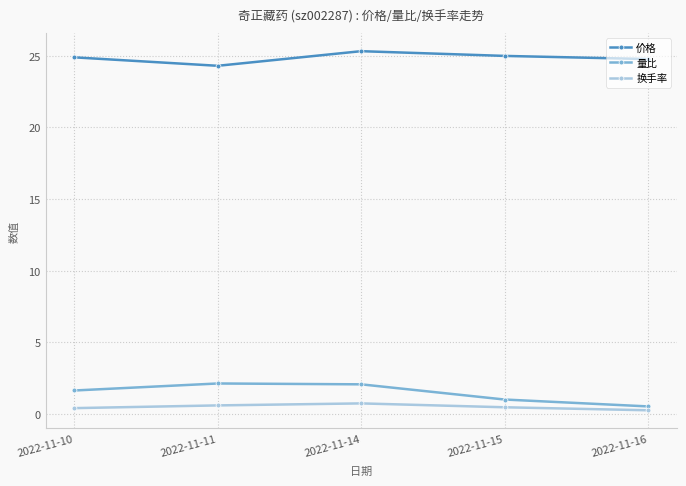

At which category is the sum across all series the highest?

2022-11-14